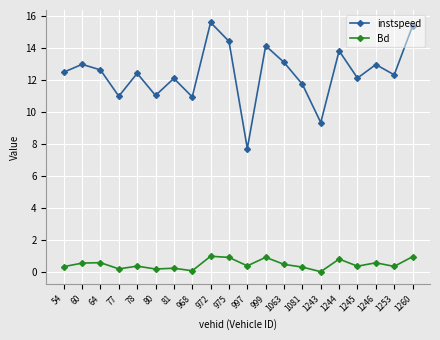

The instspeed series shows 12.4 at 1243. True or false?

False